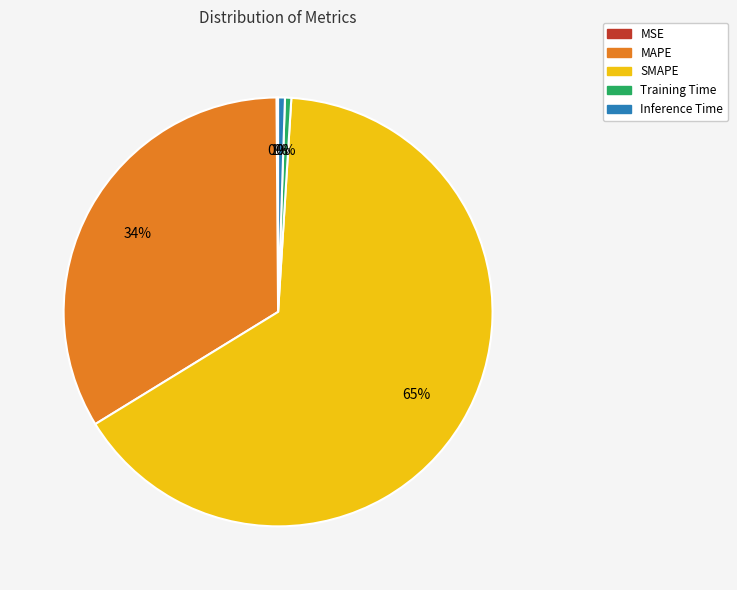

Which category has the biggest portion of the pie?

SMAPE